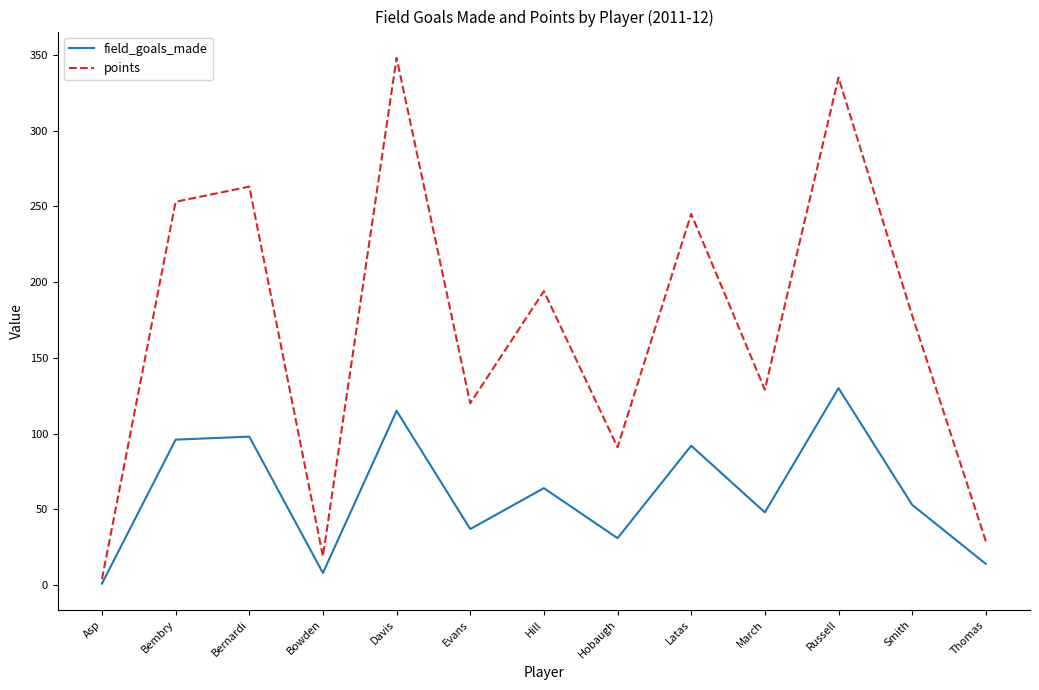

Reading right to left, transcribe all the data shown in this chart.

field_goals_made: Thomas=14	Smith=53	Russell=130	March=48	Latas=92	Hobaugh=31	Hill=64	Evans=37	Davis=115	Bowden=8	Bernardi=98	Bembry=96	Asp=1
points: Thomas=29	Smith=178	Russell=335	March=129	Latas=245	Hobaugh=91	Hill=194	Evans=120	Davis=348	Bowden=19	Bernardi=263	Bembry=253	Asp=4